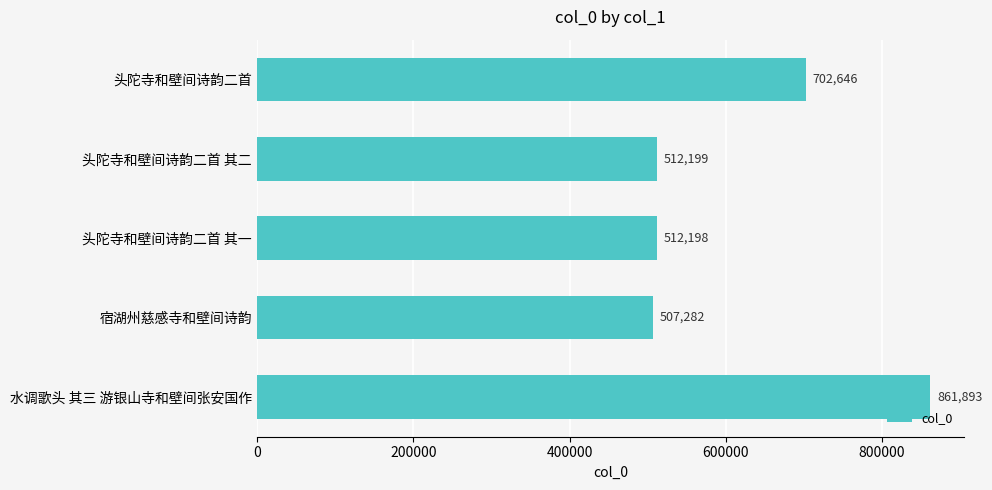

What is the minimum value shown in the chart?

507282